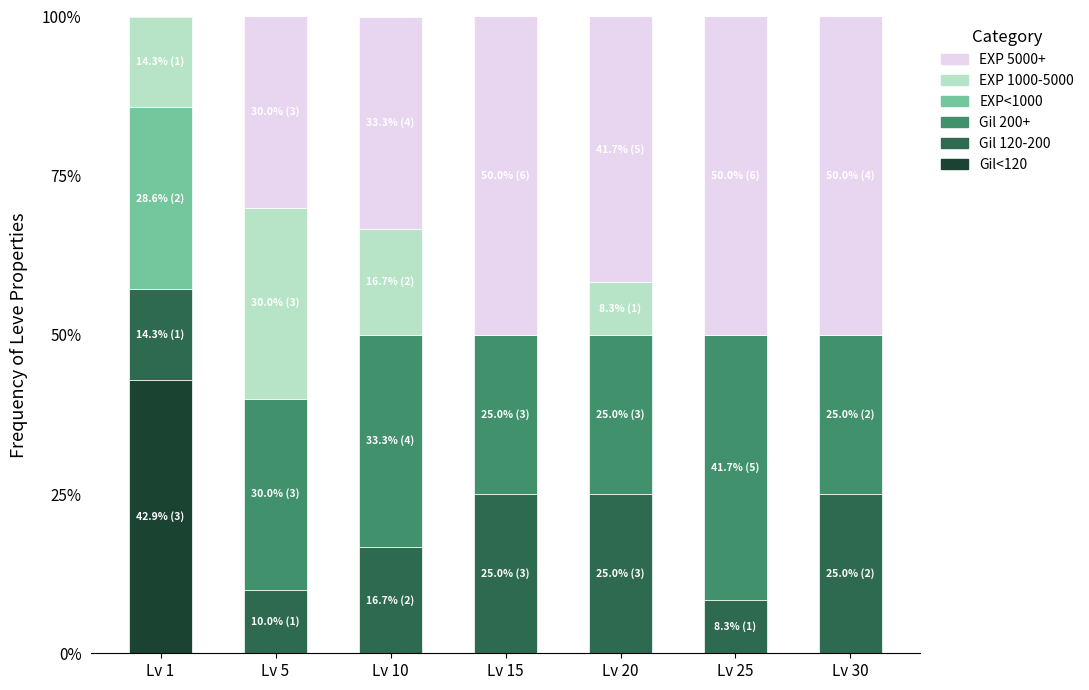

How many distinct data groups are displayed?

6